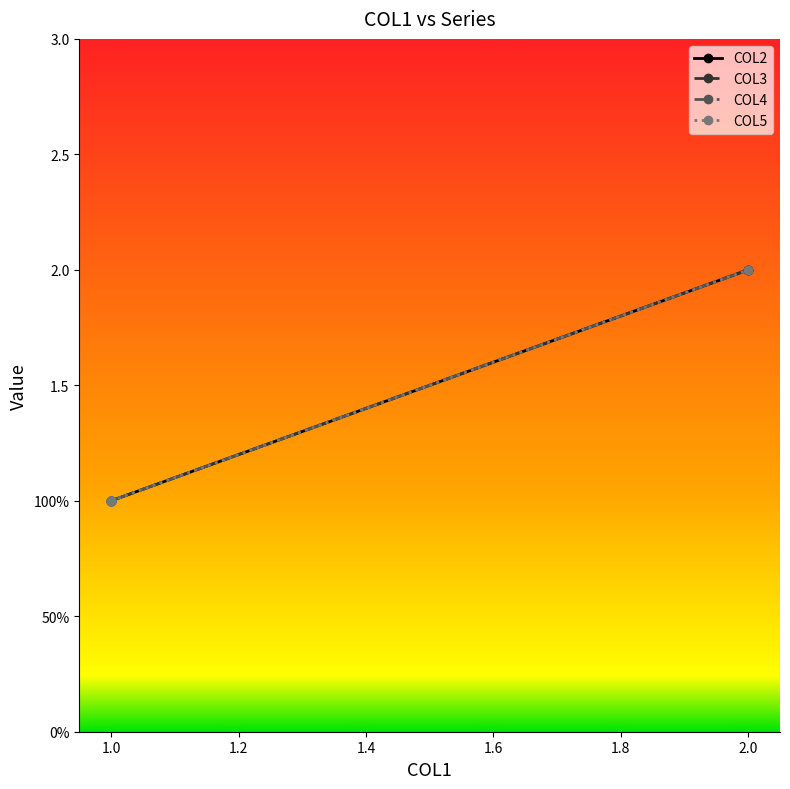

Which label corresponds to the largest value in the chart?

2